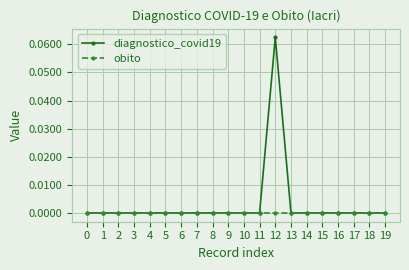

Rank the series by their average value, from lowest to highest.

obito, diagnostico_covid19